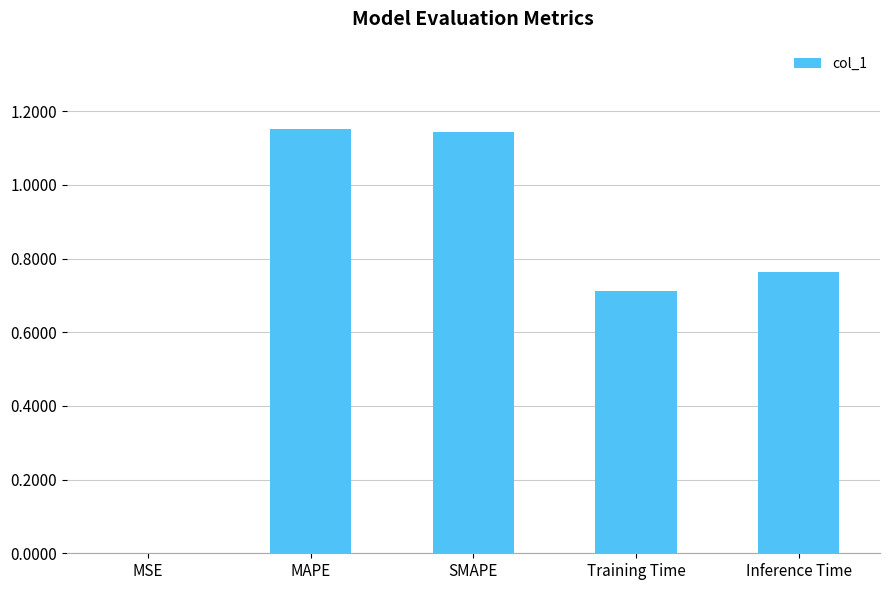

What is the sum of all values?

3.8